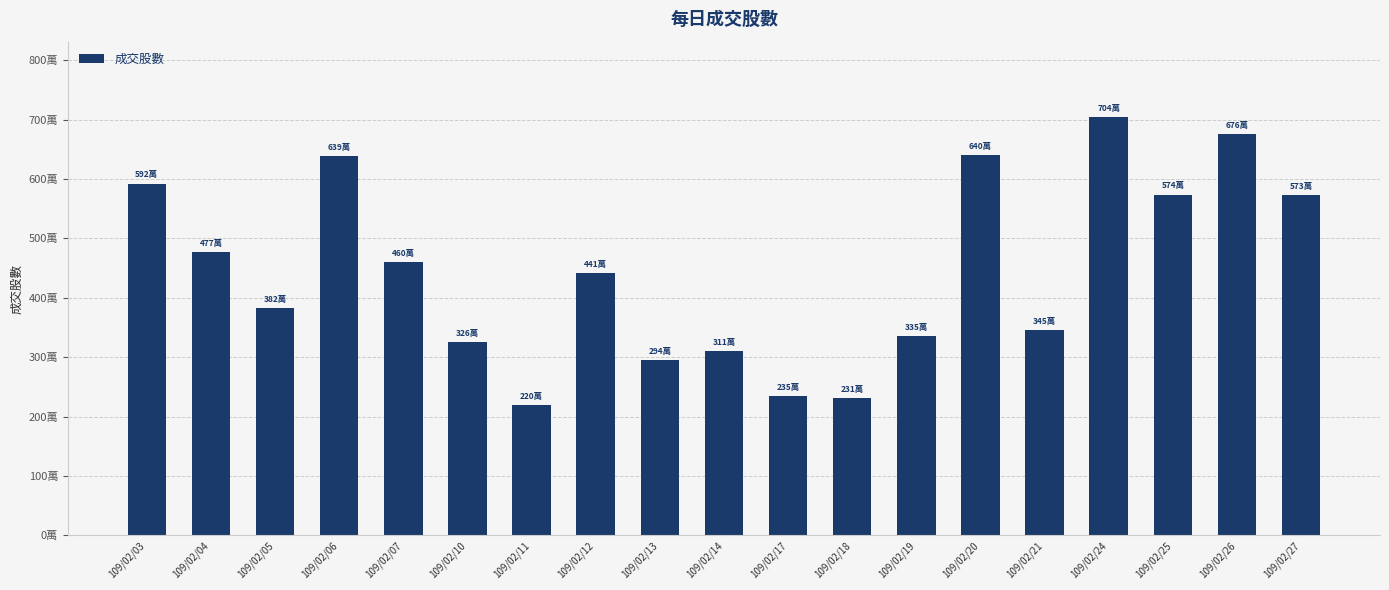

List the labels in order of value, largest first.

109/02/24, 109/02/26, 109/02/20, 109/02/06, 109/02/03, 109/02/25, 109/02/27, 109/02/04, 109/02/07, 109/02/12, 109/02/05, 109/02/21, 109/02/19, 109/02/10, 109/02/14, 109/02/13, 109/02/17, 109/02/18, 109/02/11